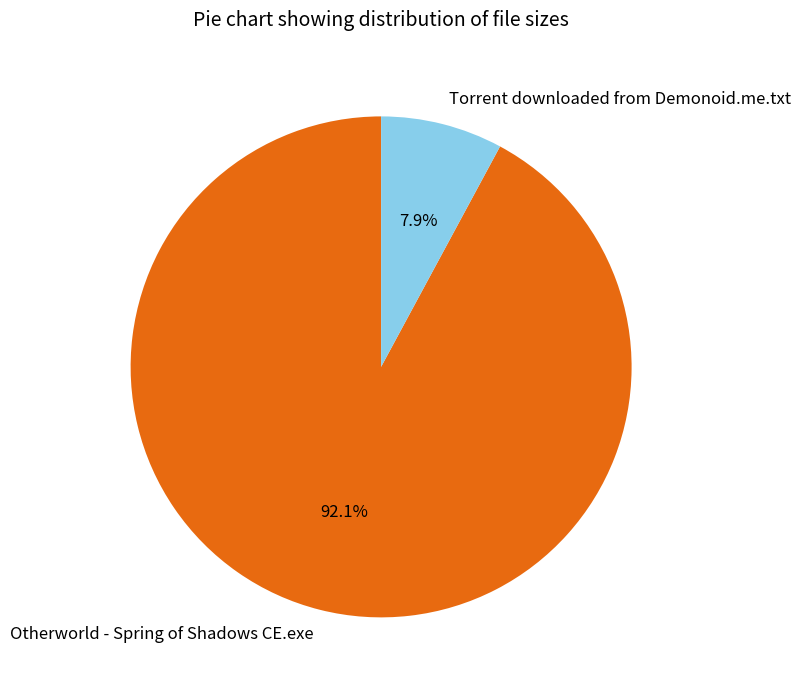

True or false: Torrent downloaded from Demonoid.me.txt accounts for 8% of the total.

True